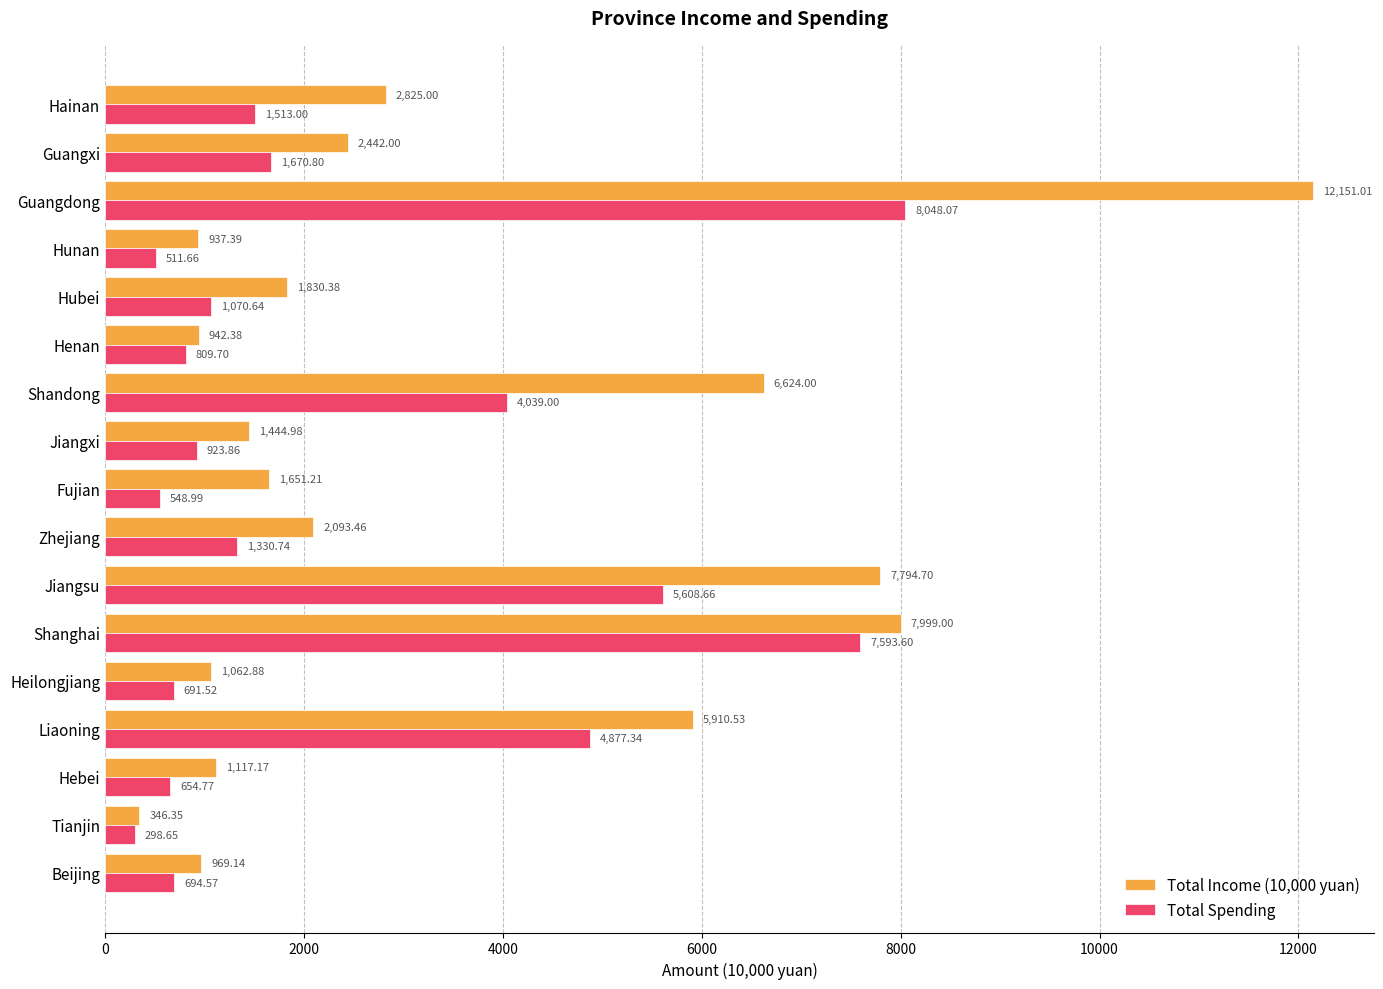

Is the value of Total Spending at Liaoning greater than the value of Total Income (10,000 yuan) at Fujian?

Yes